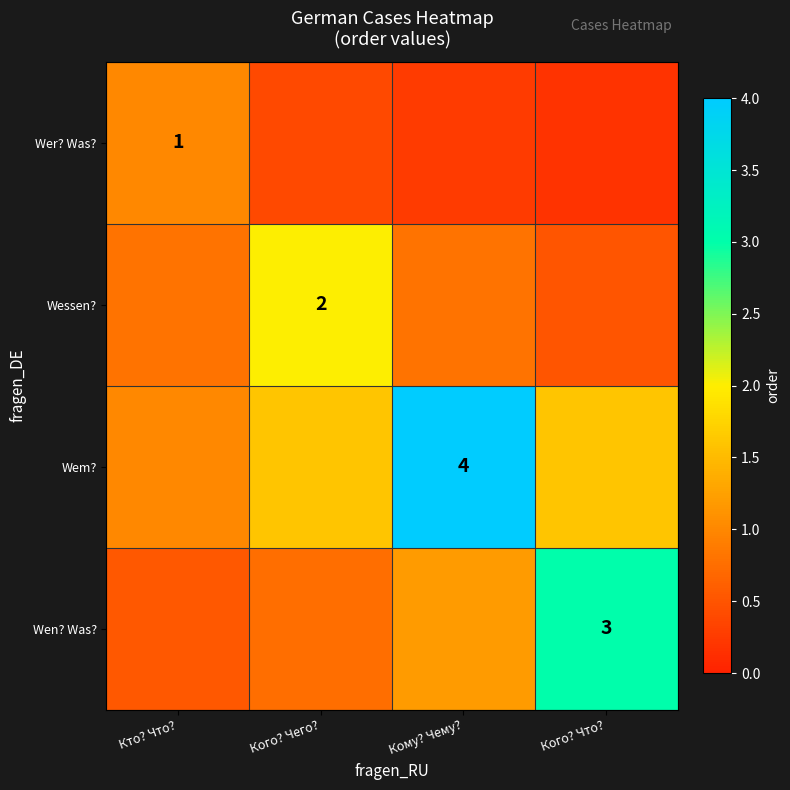

Between Кого? Что? and Кто? Что?, which is larger?

Кто? Что?